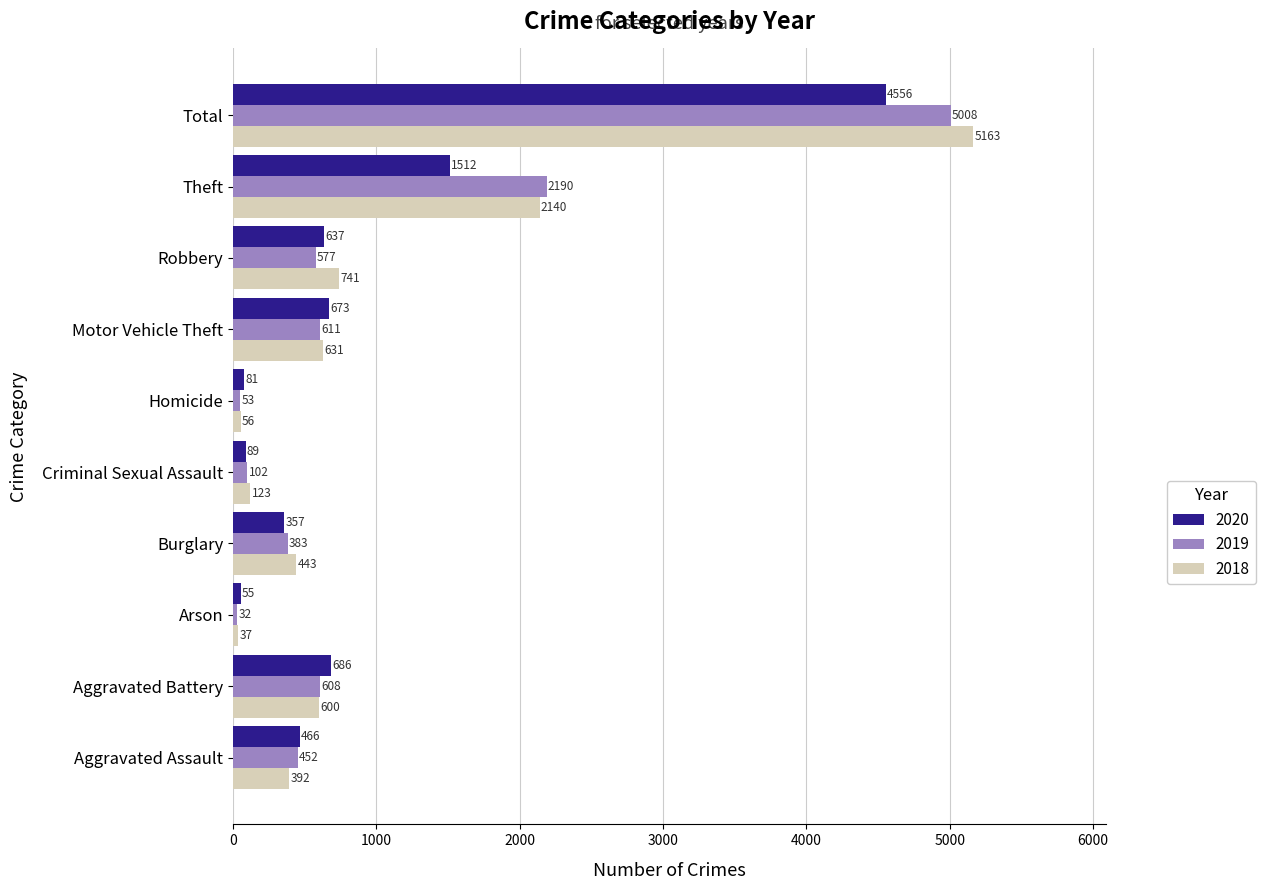

Which series changed the most between Aggravated Battery and Homicide?

2020